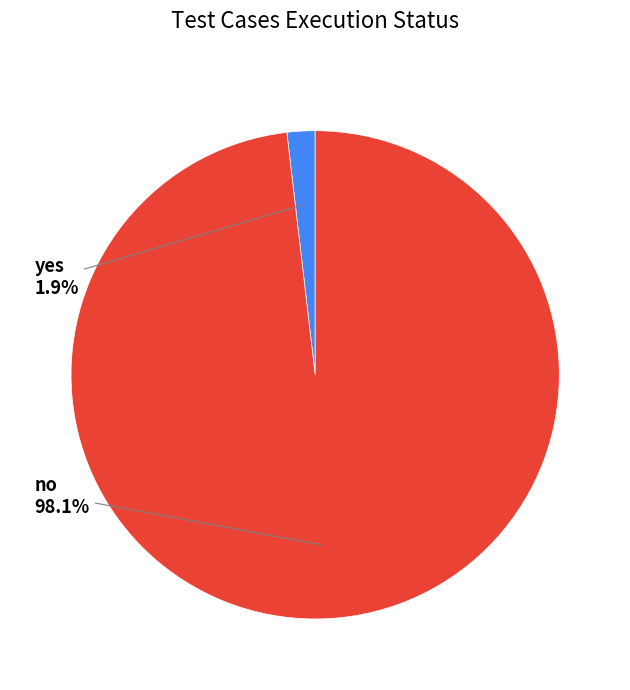

Does any single category account for the majority?

Yes